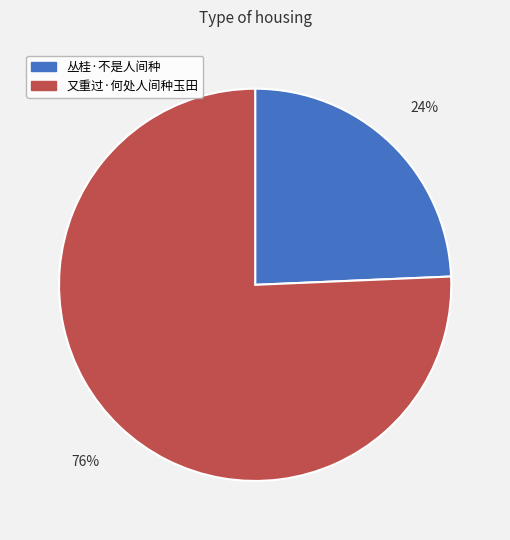

Which has a higher value, 又重过·何处人间种玉田 or 丛桂·不是人间种?

又重过·何处人间种玉田